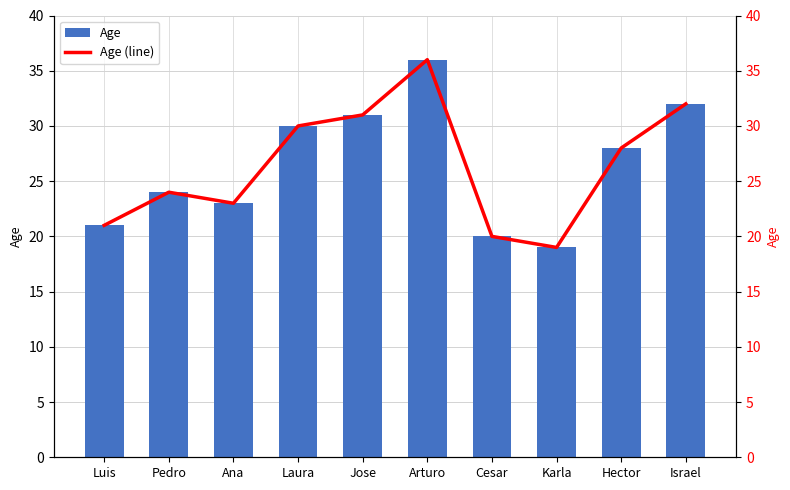

Reading left to right, transcribe all the data shown in this chart.

Age: 21	24	23	30	31	36	20	19	28	32
Age (line): 21	24	23	30	31	36	20	19	28	32